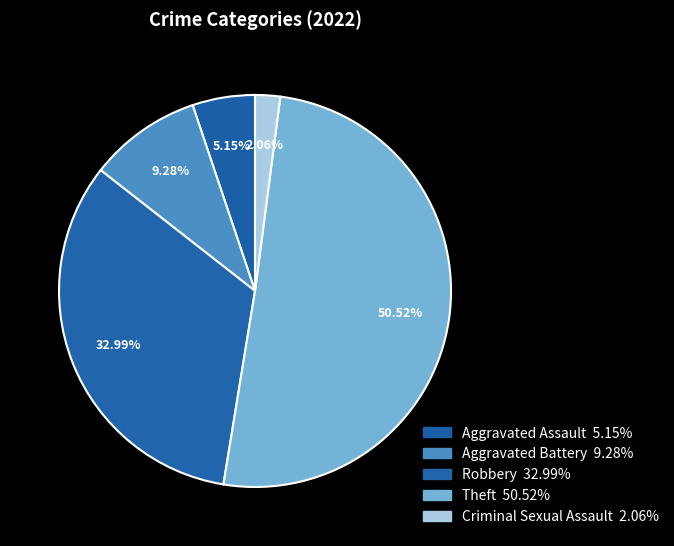

What is the smallest slice in the pie chart?

Criminal Sexual Assault